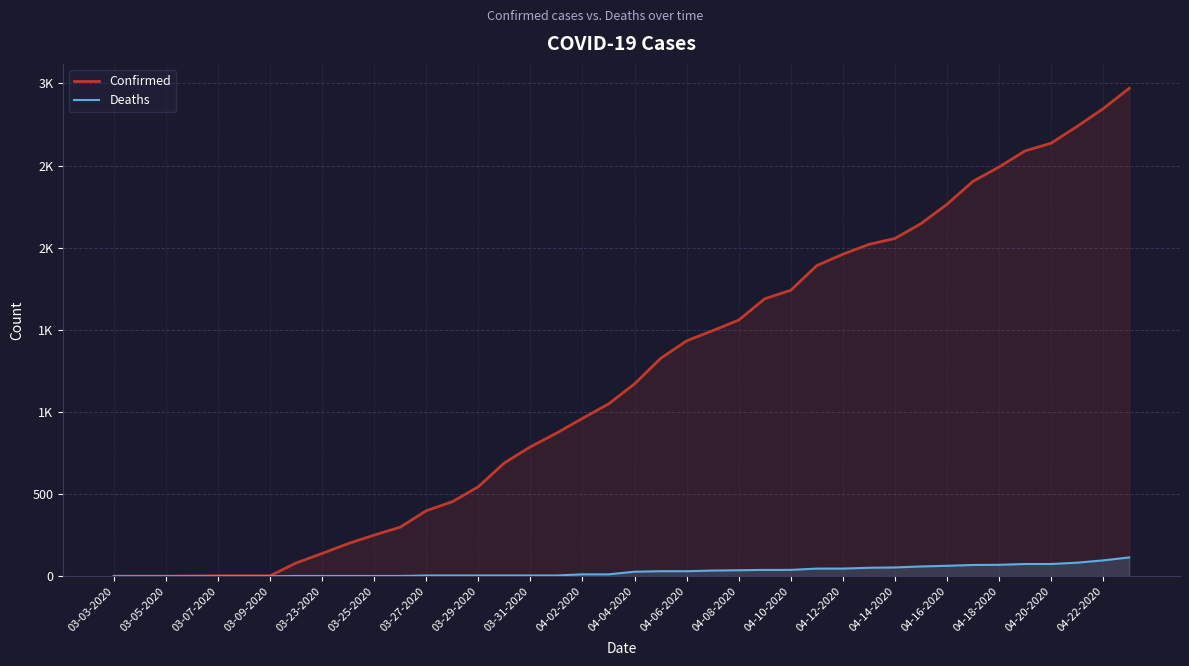

List the series in order of their overall mean, lowest first.

Deaths, Confirmed